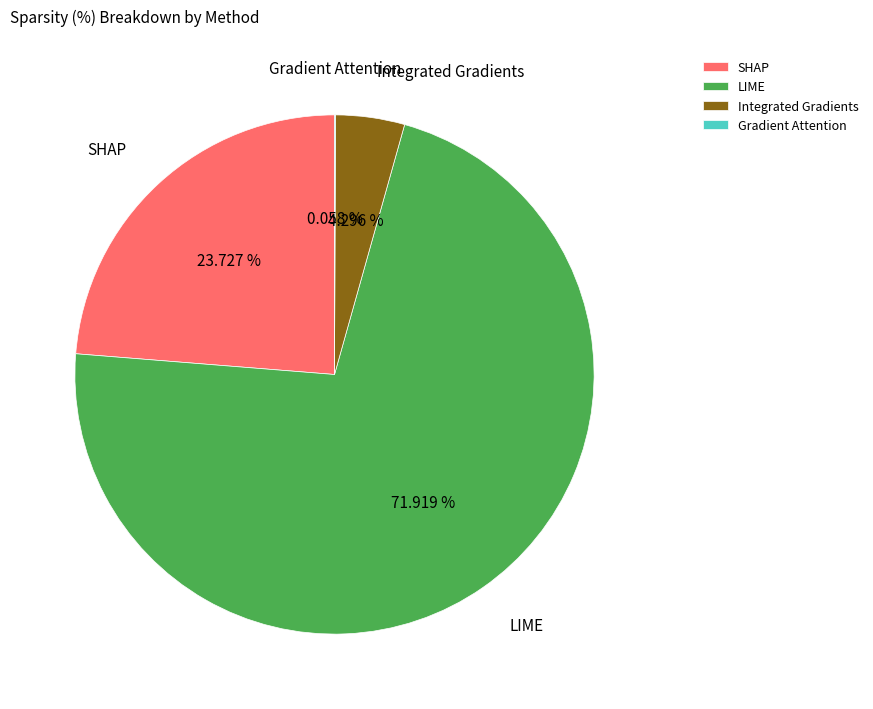

Between Integrated Gradients and LIME, which is larger?

LIME